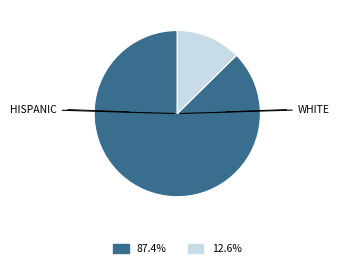

How many segments does this pie chart have?

2